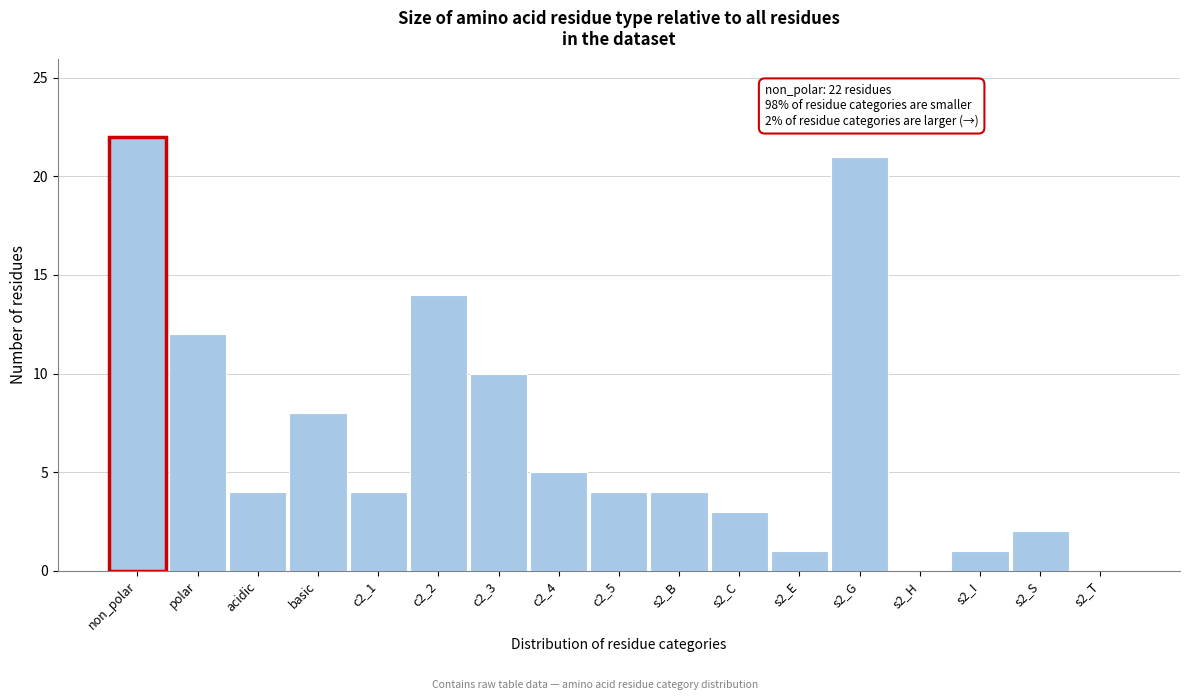

Reading right to left, extract all data points from this chart.

s2_T=0	s2_S=2	s2_I=1	s2_H=0	s2_G=21	s2_E=1	s2_C=3	s2_B=4	c2_5=4	c2_4=5	c2_3=10	c2_2=14	c2_1=4	basic=8	acidic=4	polar=12	non_polar=22